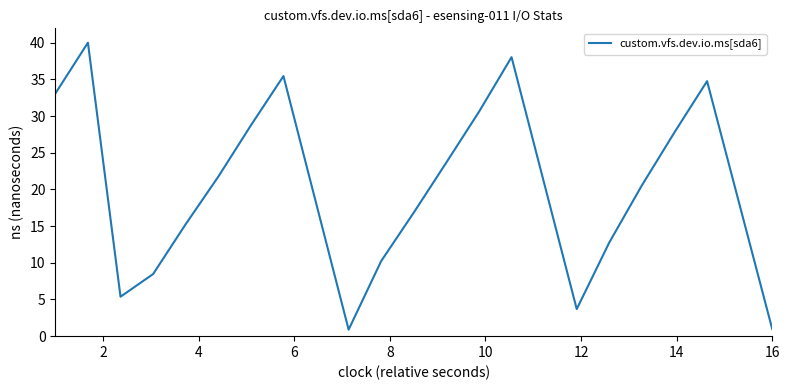

What is the greatest value displayed?

40.0